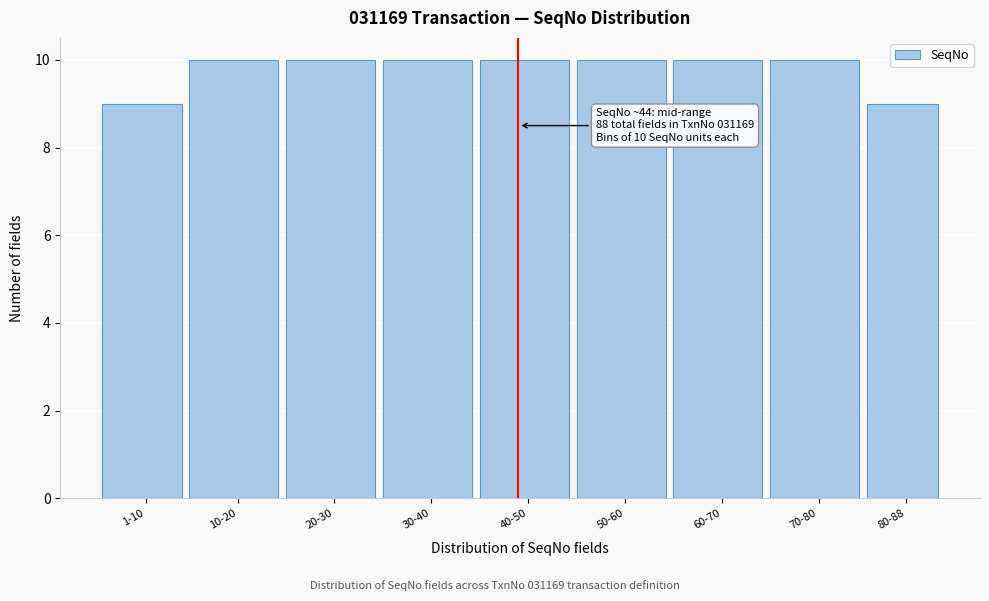

Reading left to right, transcribe all the data shown in this chart.

9	10	10	10	10	10	10	10	9